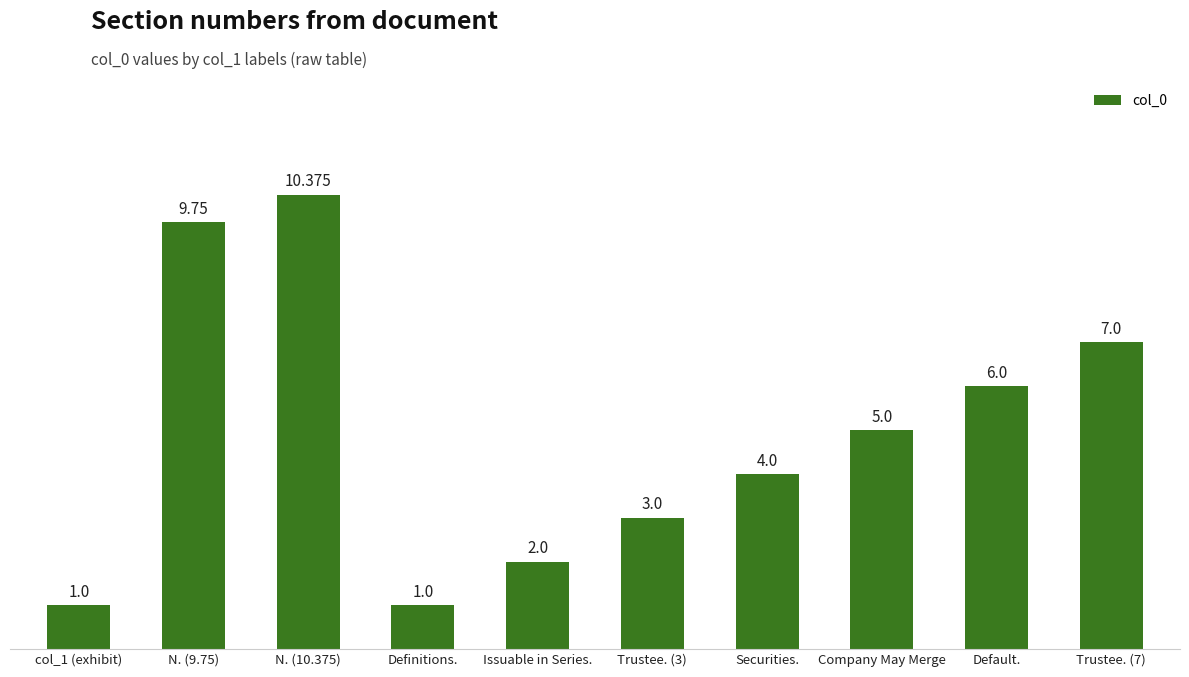

Which has a higher value, Issuable in Series. or Default.?

Default.